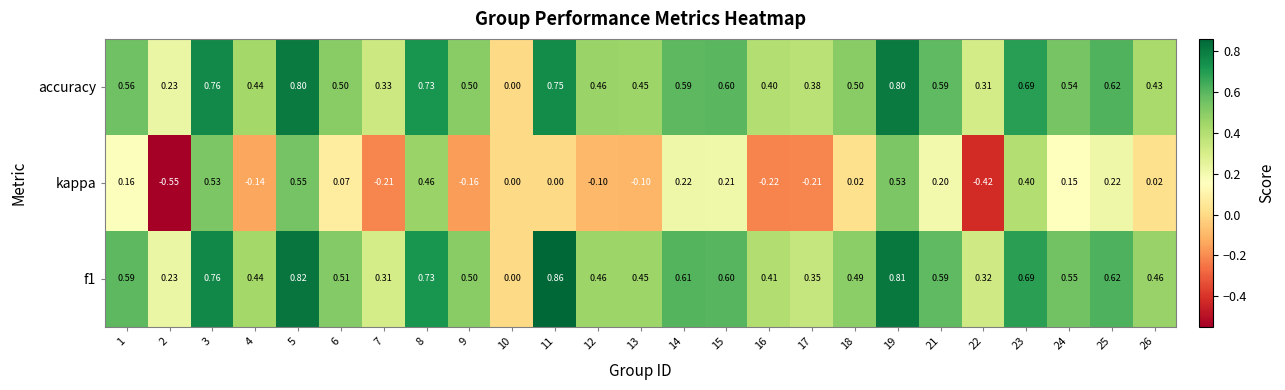

Which series changed the most between 1 and 18?

kappa